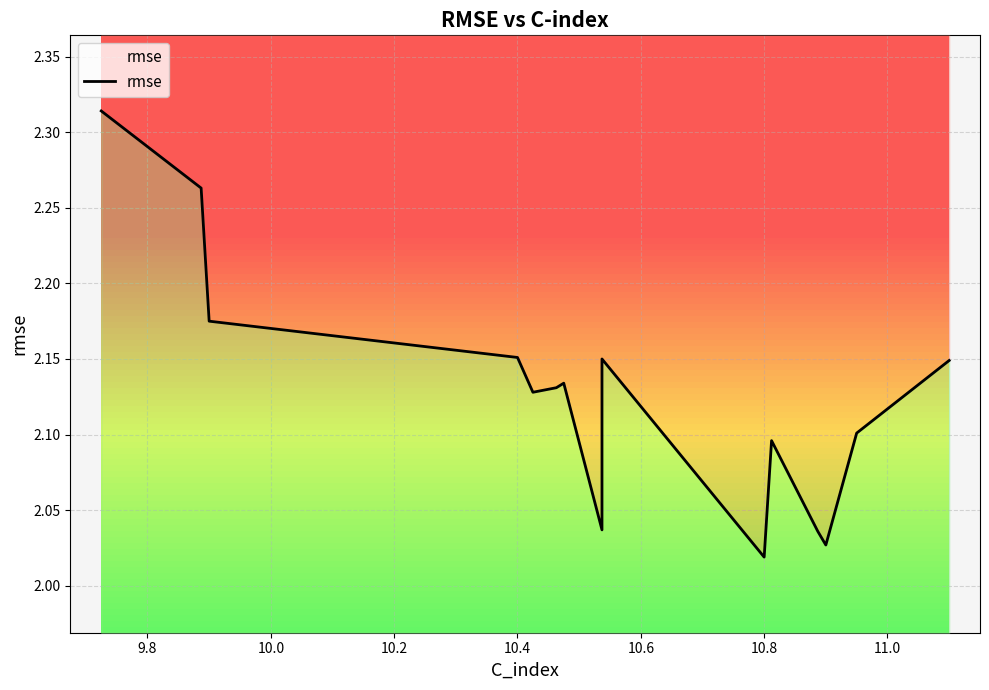

Count the number of categories in the chart.

16